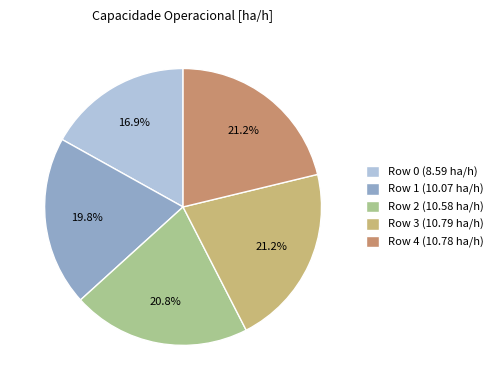

Between Row 1 and Row 2, which is larger?

Row 2